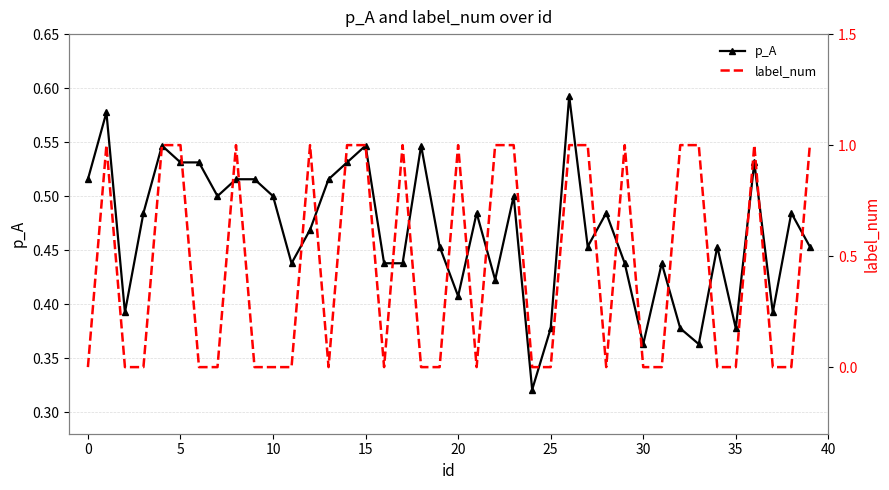

How many interior local valleys does the p_A series have?

11